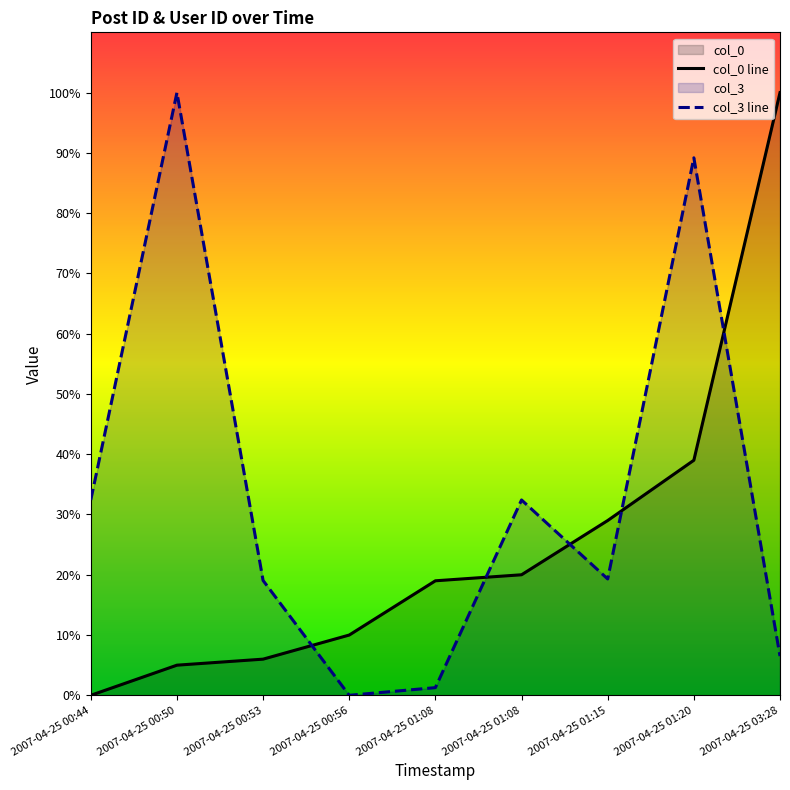

What is the maximum value shown in the chart?

100.0